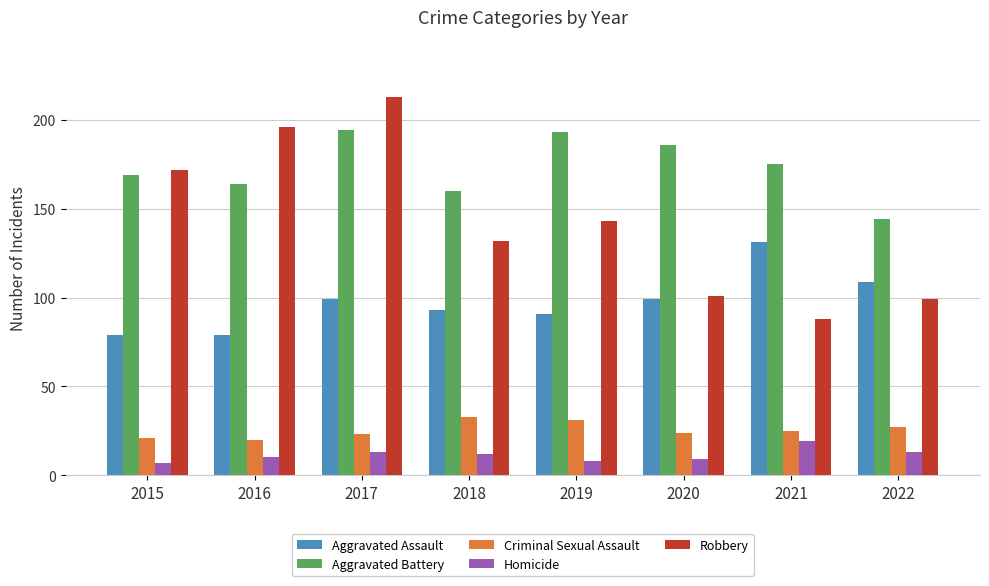

What is the approximate value of Aggravated Assault at 2015, to the nearest 5?

80